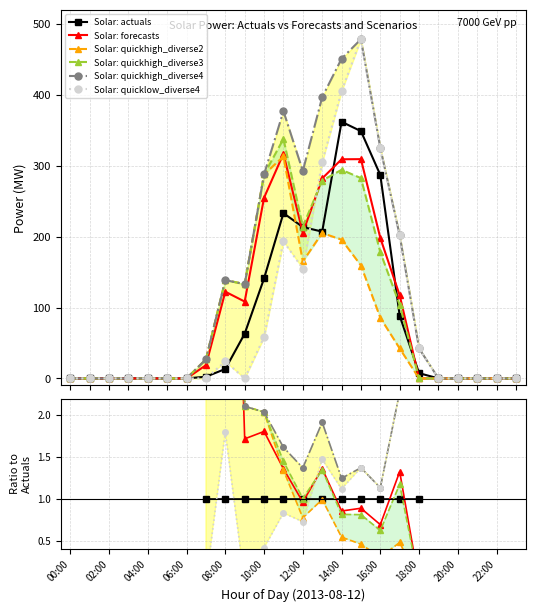

How many positive values does the Solar: quickhigh_diverse3 series have?

11